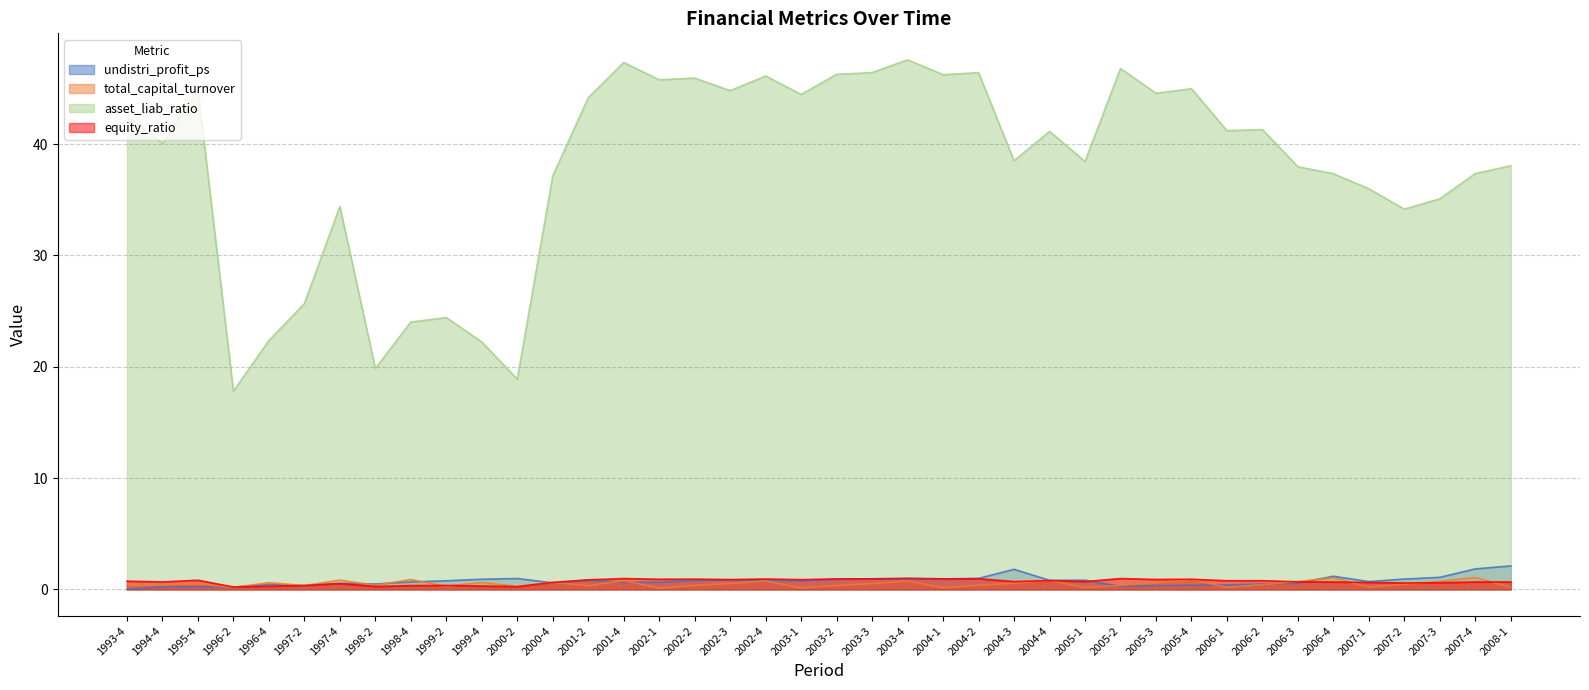

How many data points does each series have?

40